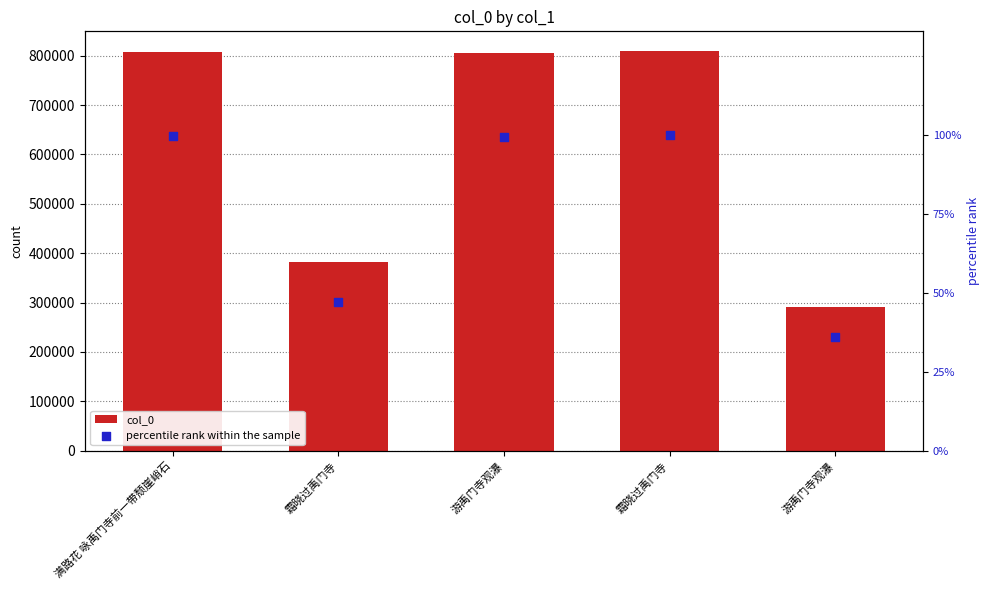

Is the value of col_0 at 游禹门寺观瀑 greater than the value of percentile rank within the sample at 霜晓过禹门寺?

Yes